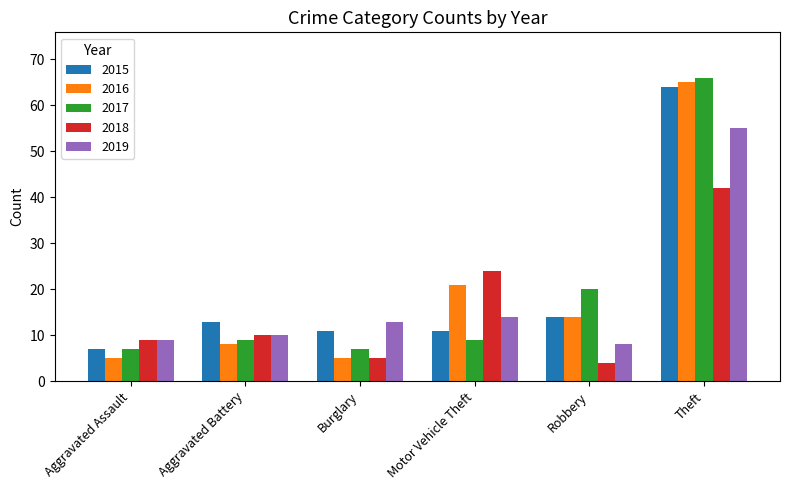

True or false: 2018 has a value of 19 at Theft.

False